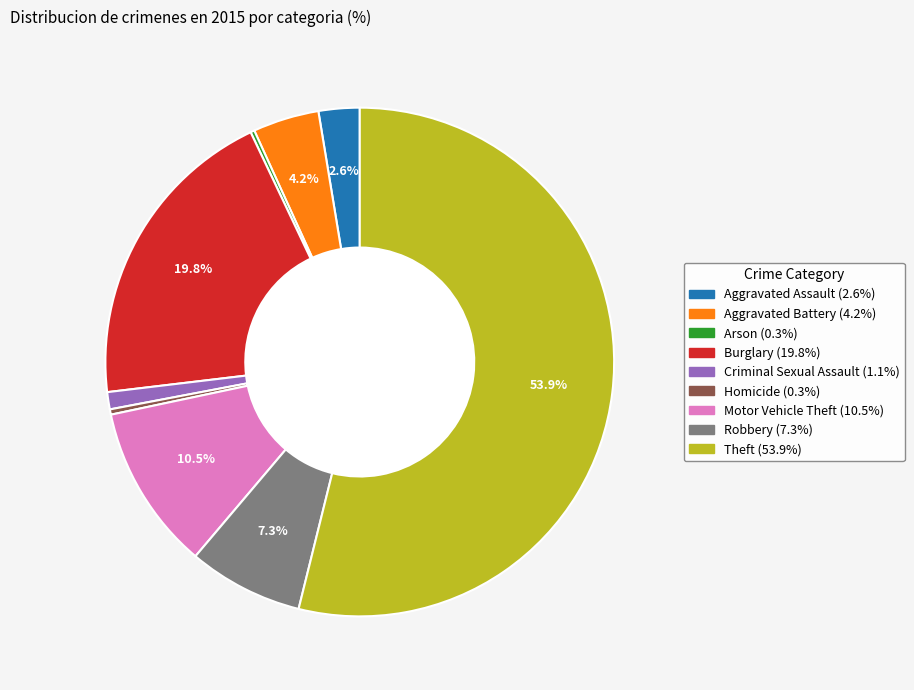

To the nearest percent, what is the average slice percentage?

11%